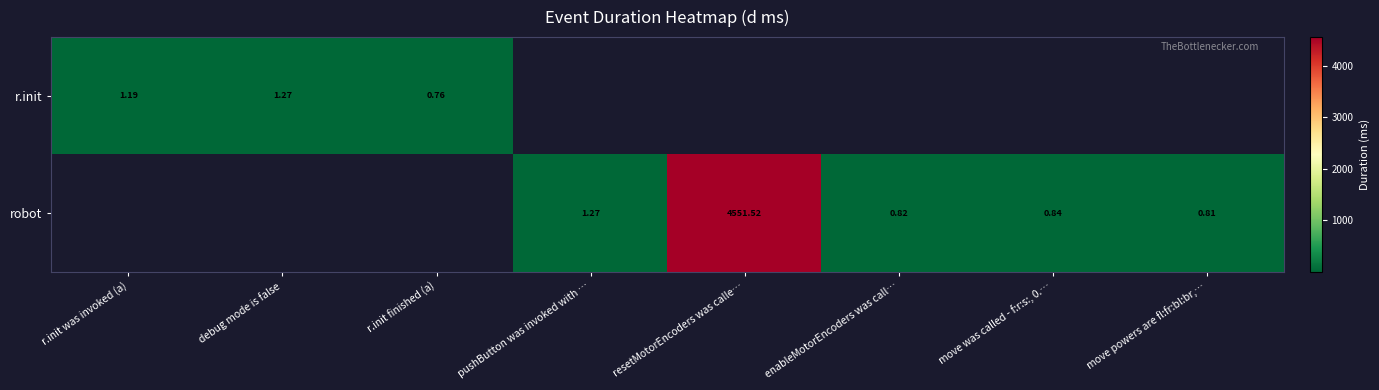

Is the value of r.init at r.init was invoked (a) greater than the value of robot at resetMotorEncoders was calle…?

No